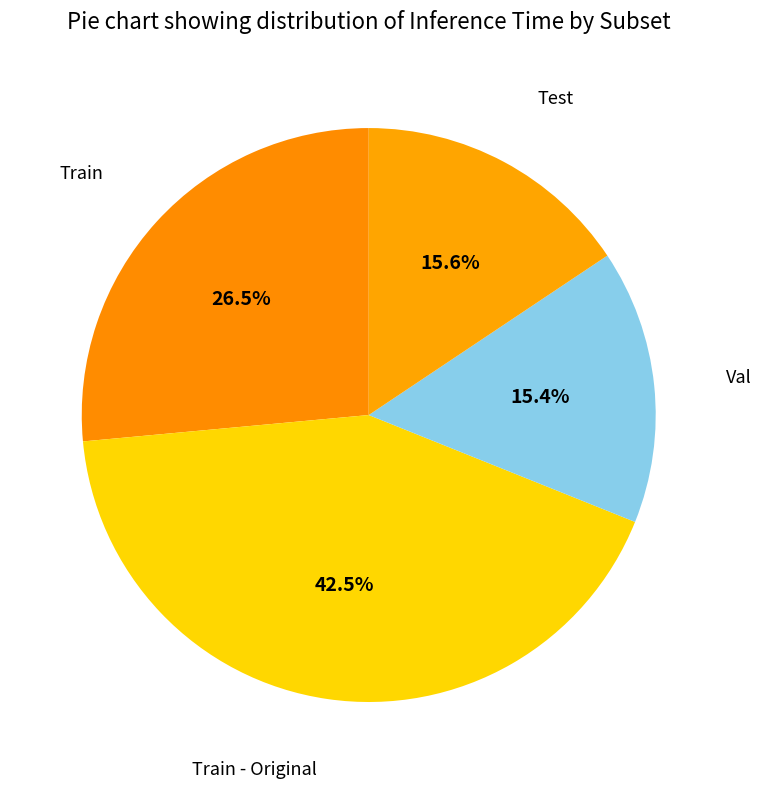

Count the number of slices in the pie.

4